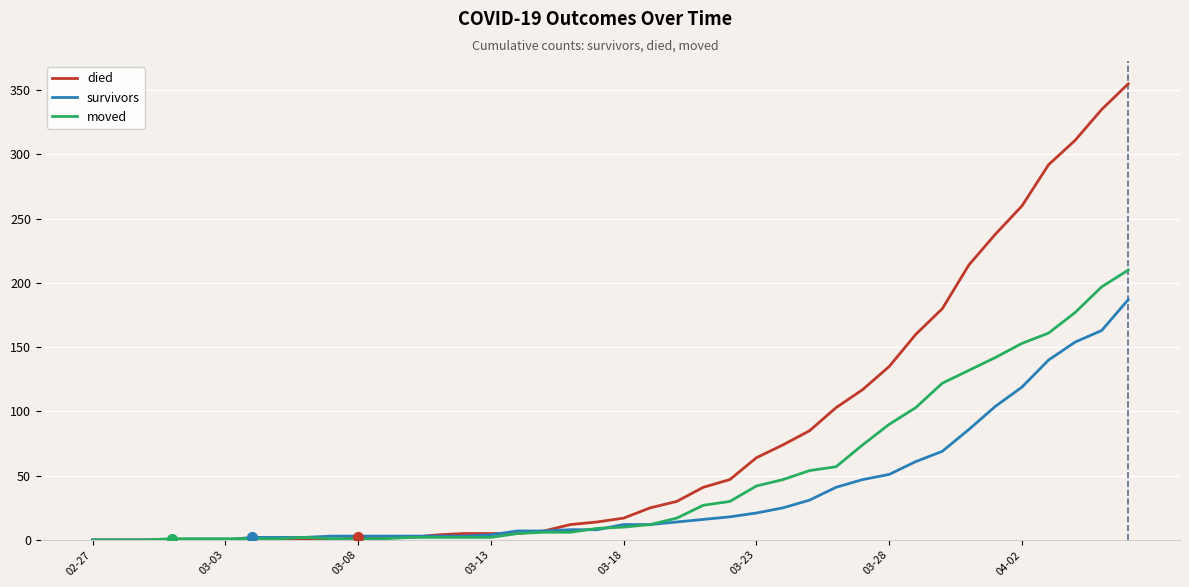

What is the greatest value displayed?

355